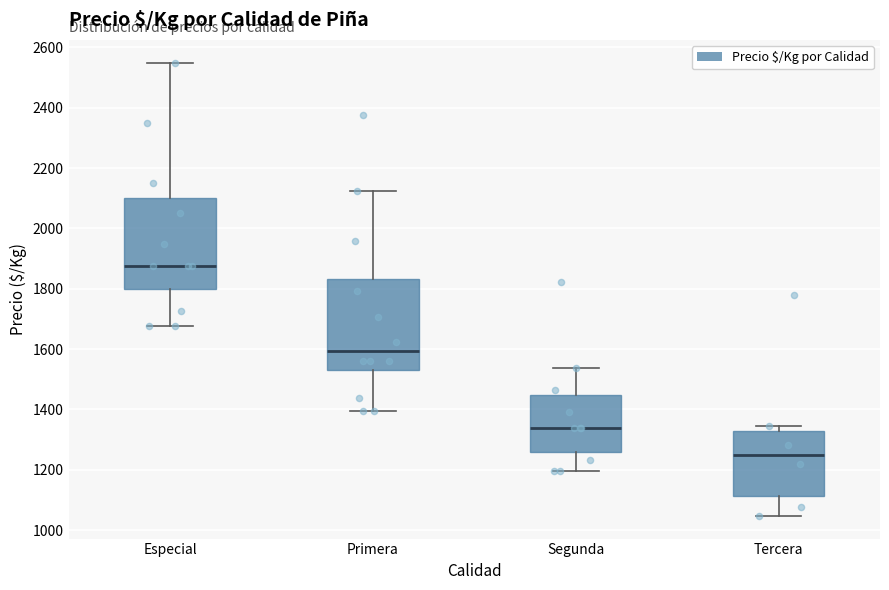

Reading left to right, transcribe this box plot: for each box, give where its median line is, the range the box spans, and where its two whiskers end, as read against the y-axis. The values are not printed on the chart, so give them approximately, as read against the axis.

Especial: median 1880, box 1800 to 2100, whiskers 1680 to 2560
Primera: median 1600, box 1540 to 1840, whiskers 1400 to 2120
Segunda: median 1340, box 1260 to 1440, whiskers 1200 to 1540
Tercera: median 1260, box 1120 to 1320, whiskers 1040 to 1340